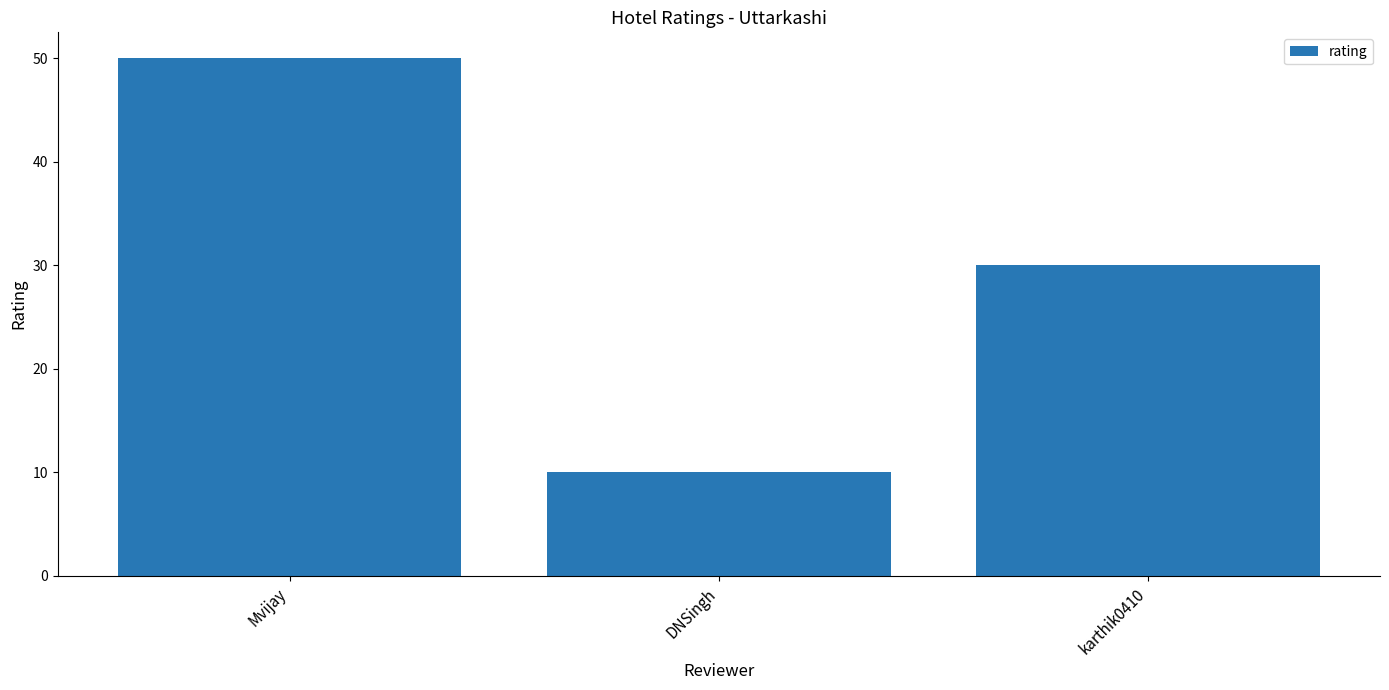

The value at karthik0410 is 30. True or false?

True